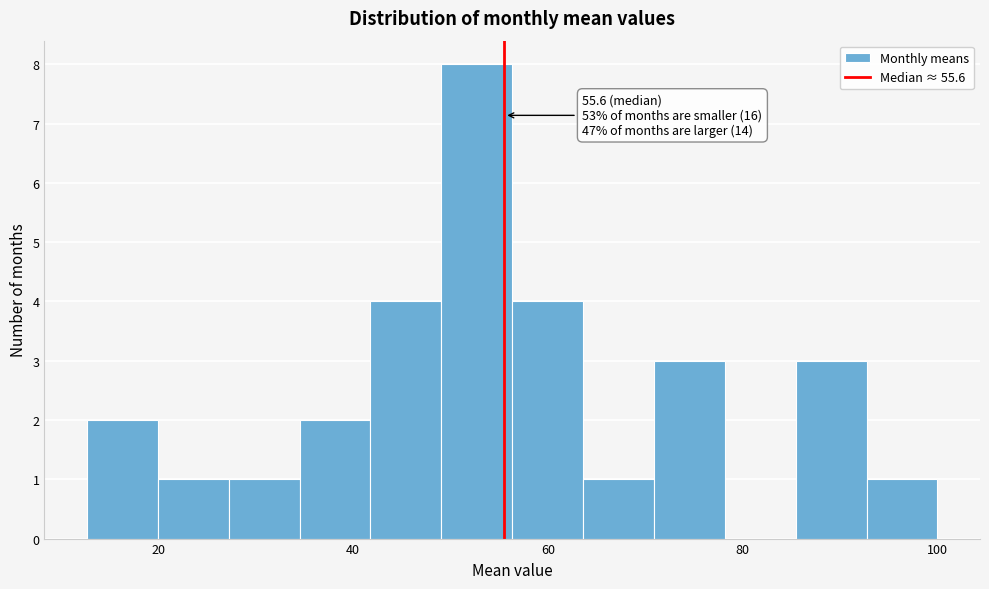

Read against the x-axis, roughly where is the centre of the tallest bar?

52